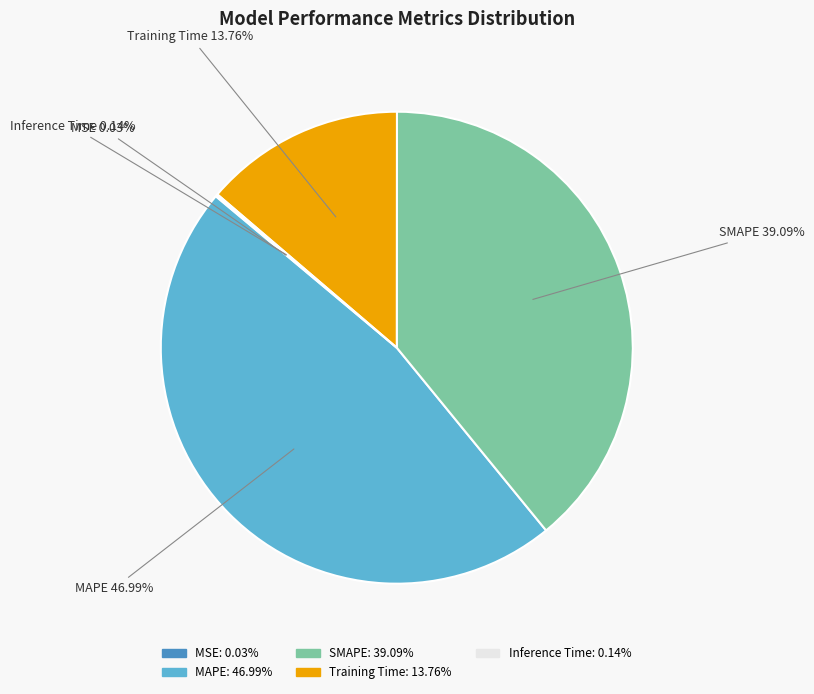

Does Training Time account for over 50% of the chart?

No